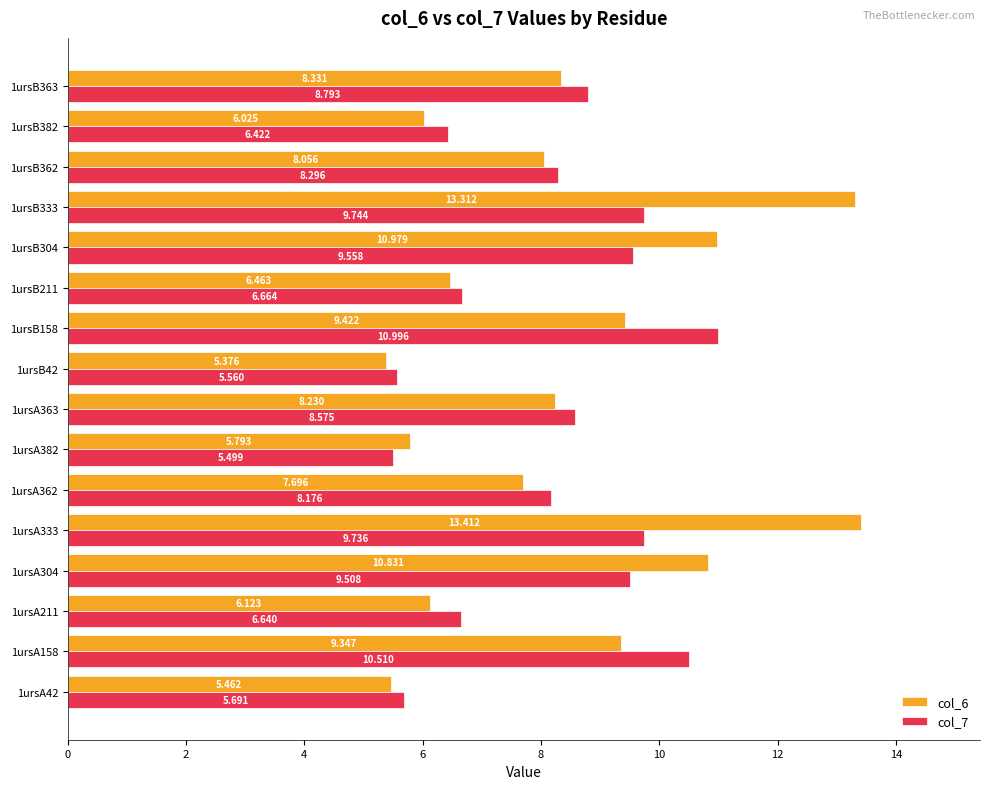

How many values in the col_6 series are below 8?

7